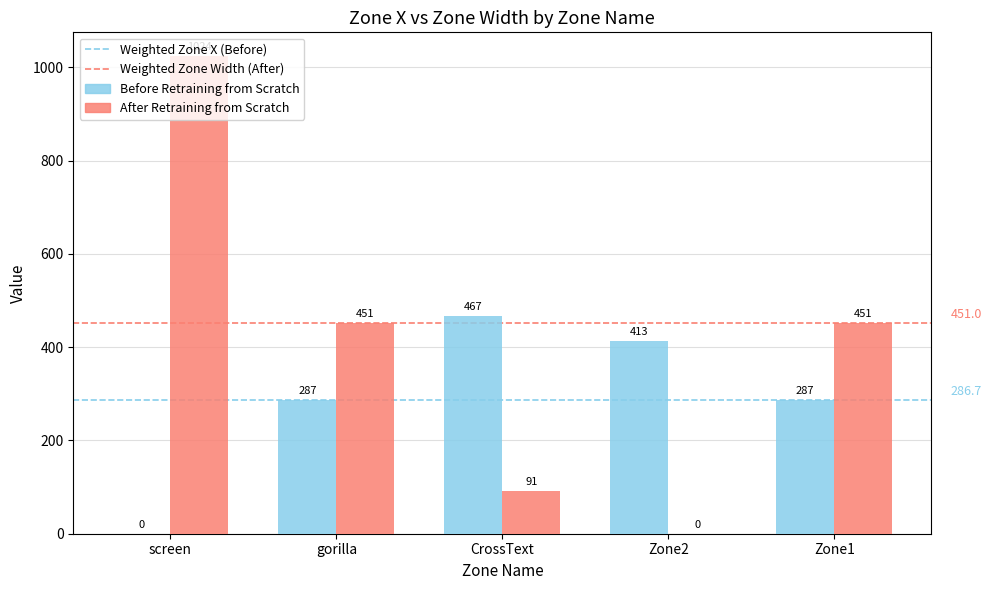

Reading left to right, transcribe all the data shown in this chart.

Before Retraining from Scratch: screen=0.0	gorilla=286.7	CrossText=466.7	Zone2=412.7	Zone1=286.7
After Retraining from Scratch: screen=1024.0	gorilla=451.0	CrossText=91.0	Zone2=0.0	Zone1=451.0